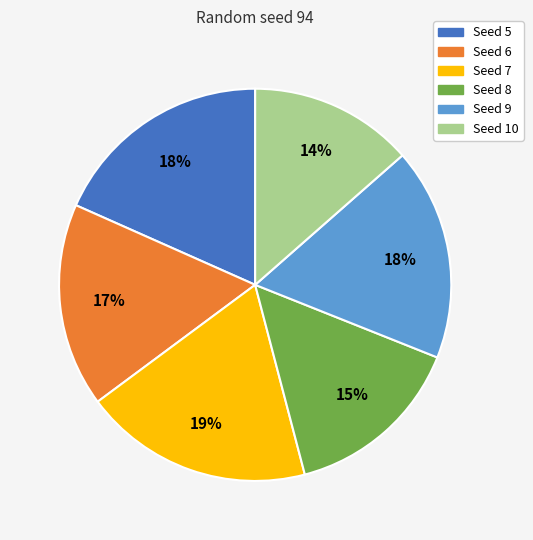

To the nearest percent, what is the average slice percentage?

17%